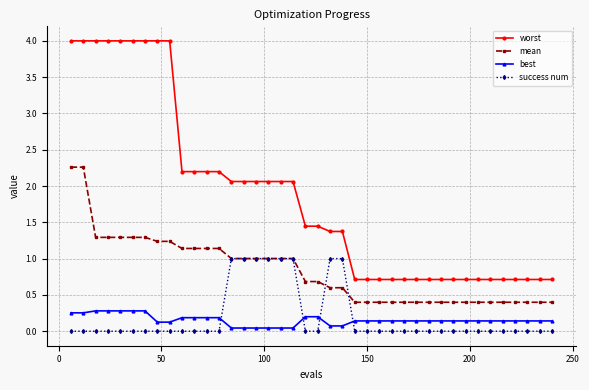

Which series has the largest range (max minus min)?

worst